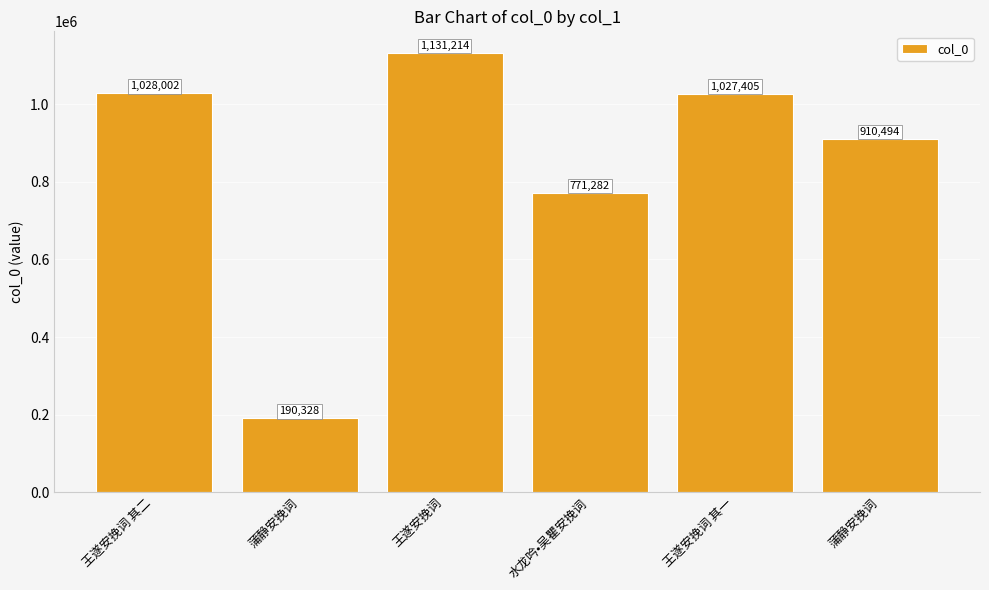

Is it true that the value at 王遂安挽词 其二 is 1808678?

False